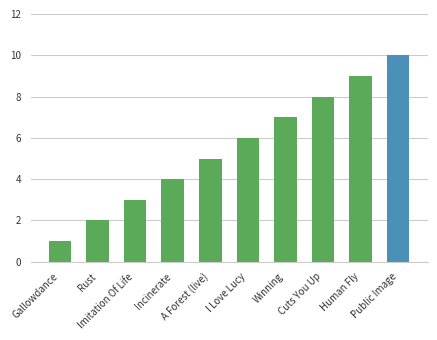

What is the maximum value shown in the chart?

10